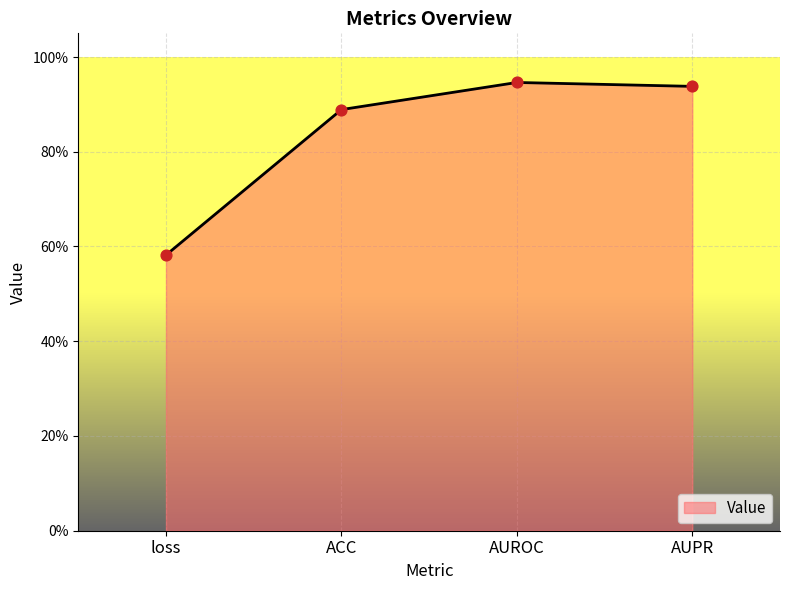

Does the chart have visible grid lines?

Yes